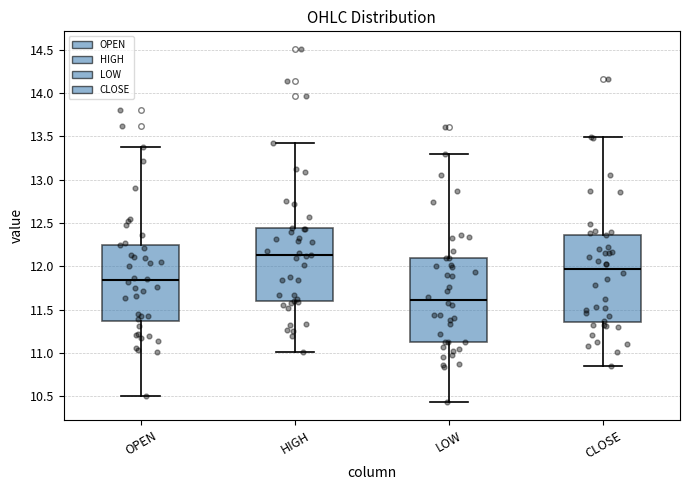

Reading left to right, read every box against the y-axis: the position of its median line, the range the box covers, and the ends of its whiskers. The values are not printed on the chart, so give them approximately, as read against the axis.

OPEN: median 11.85, box 11.35 to 12.25, whiskers 10.50 to 13.40
HIGH: median 12.15, box 11.60 to 12.45, whiskers 11.00 to 13.40
LOW: median 11.60, box 11.15 to 12.10, whiskers 10.45 to 13.30
CLOSE: median 11.95, box 11.35 to 12.35, whiskers 10.85 to 13.50